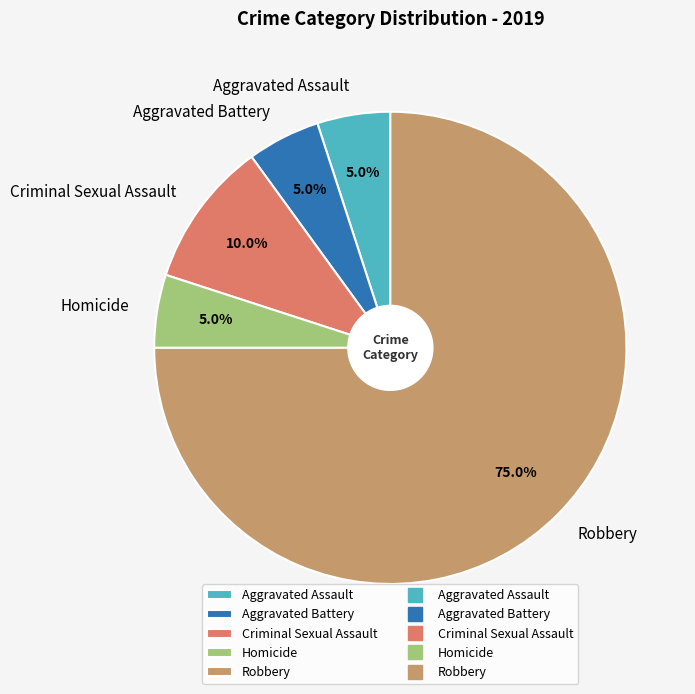

Approximately how many times larger is the value at Aggravated Battery compared to Criminal Sexual Assault?

0.5